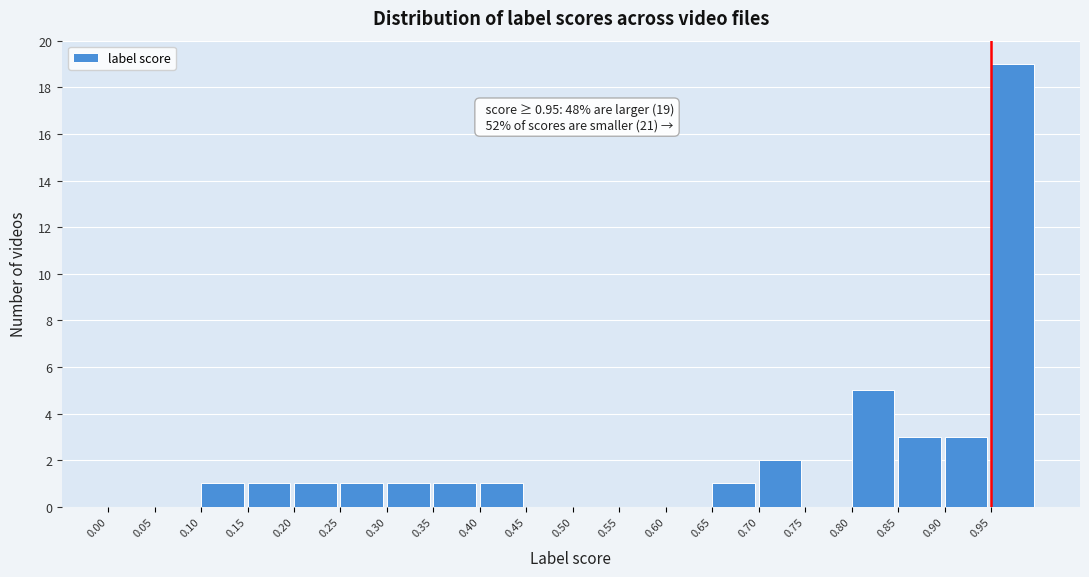

Which range on the x-axis has the tallest bar?

0.95 to 1.00